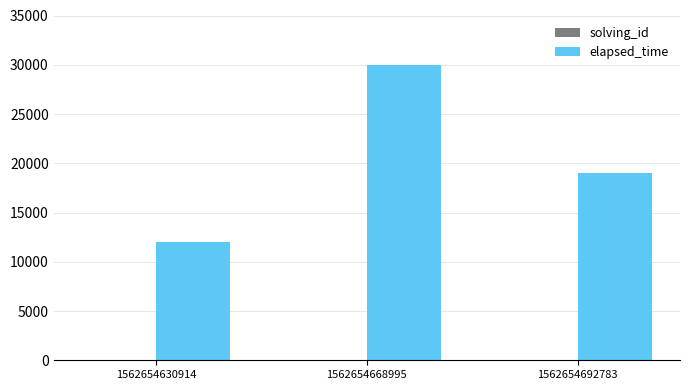

Where is elapsed_time nearest to the value 21000?

1562654692783